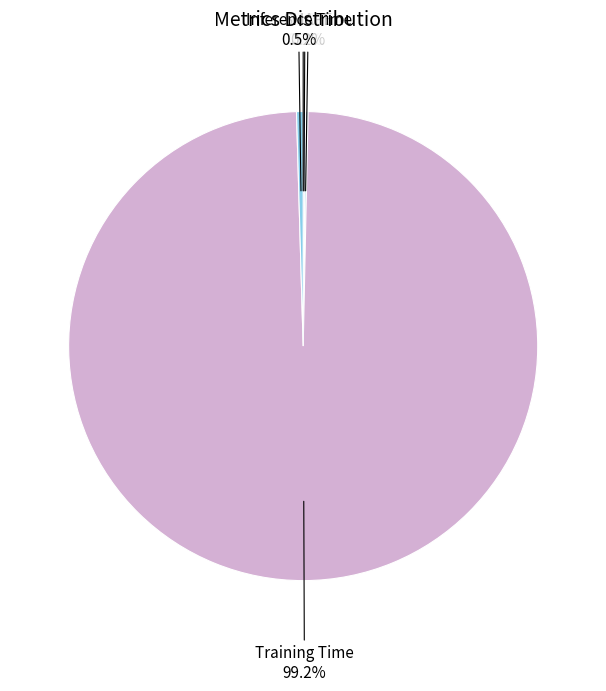

What portion of the pie excludes Inference Time?

99.5%